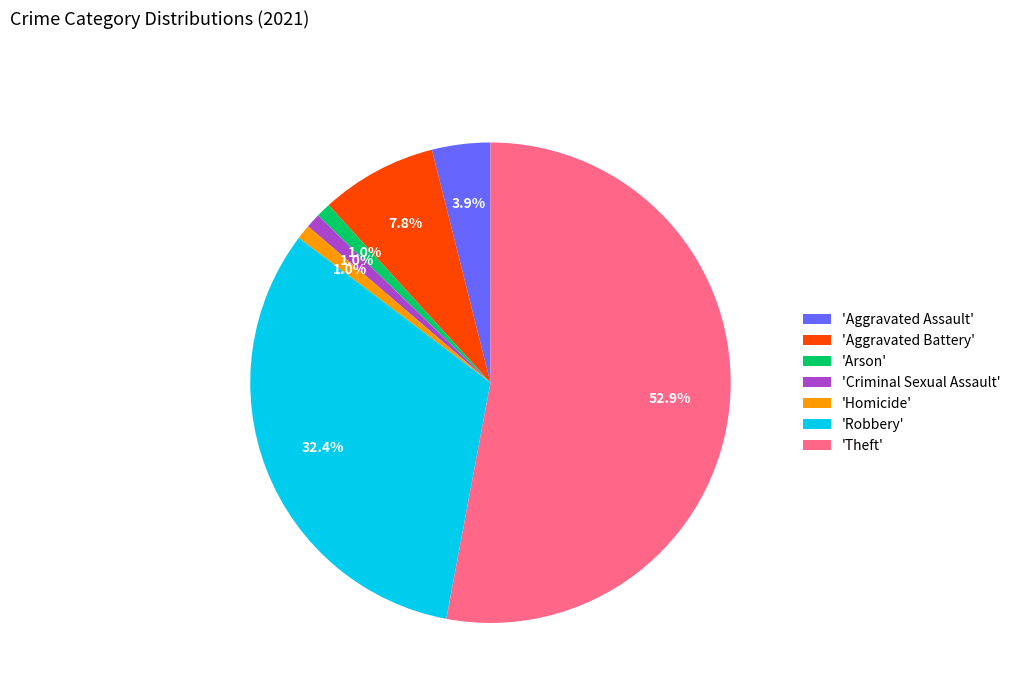

Which has a higher value, 'Aggravated Battery' or 'Homicide'?

'Aggravated Battery'